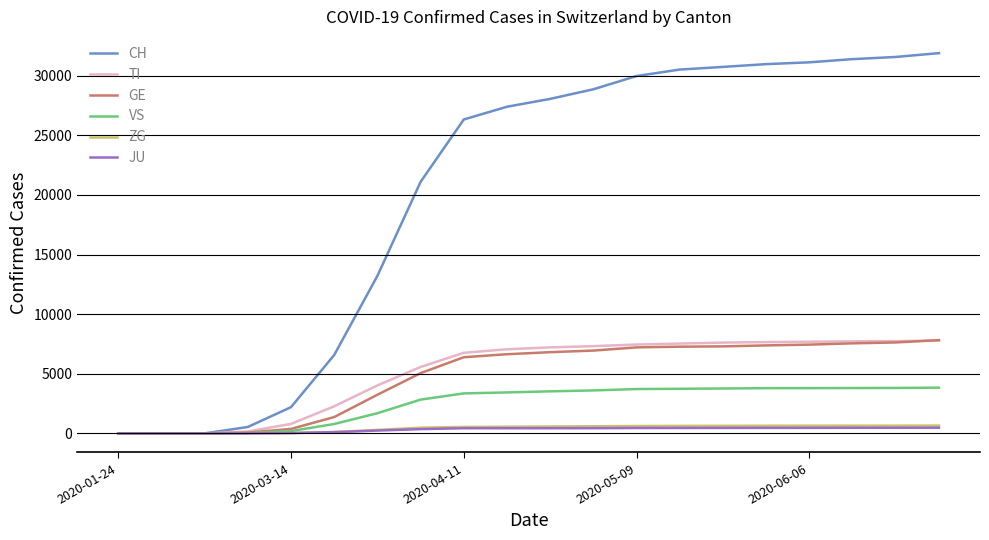

Which series has the largest total across all categories?

CH